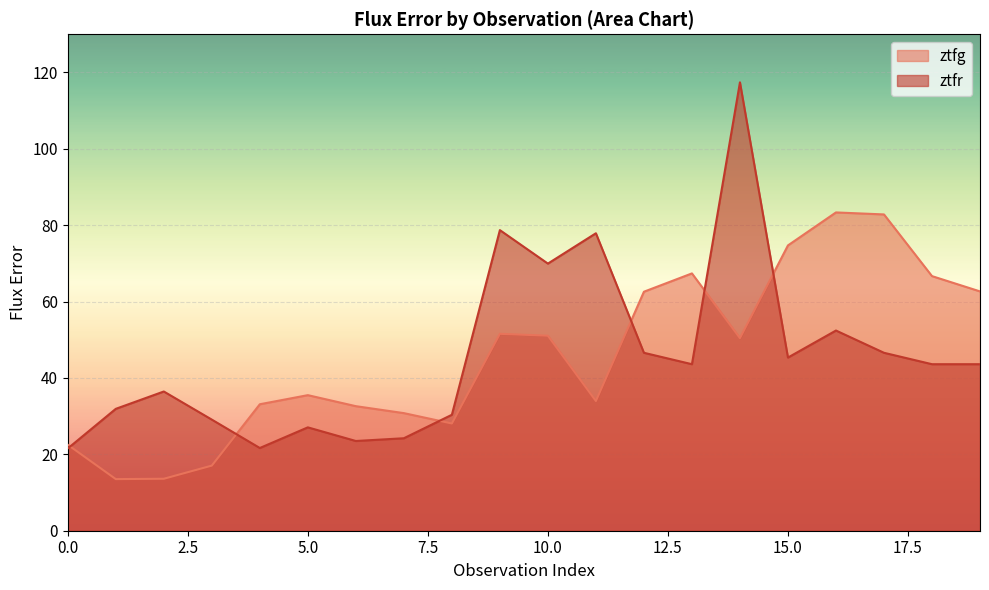

In ztfg, how many points are lower than both neighbors (excluding endpoints)?

4